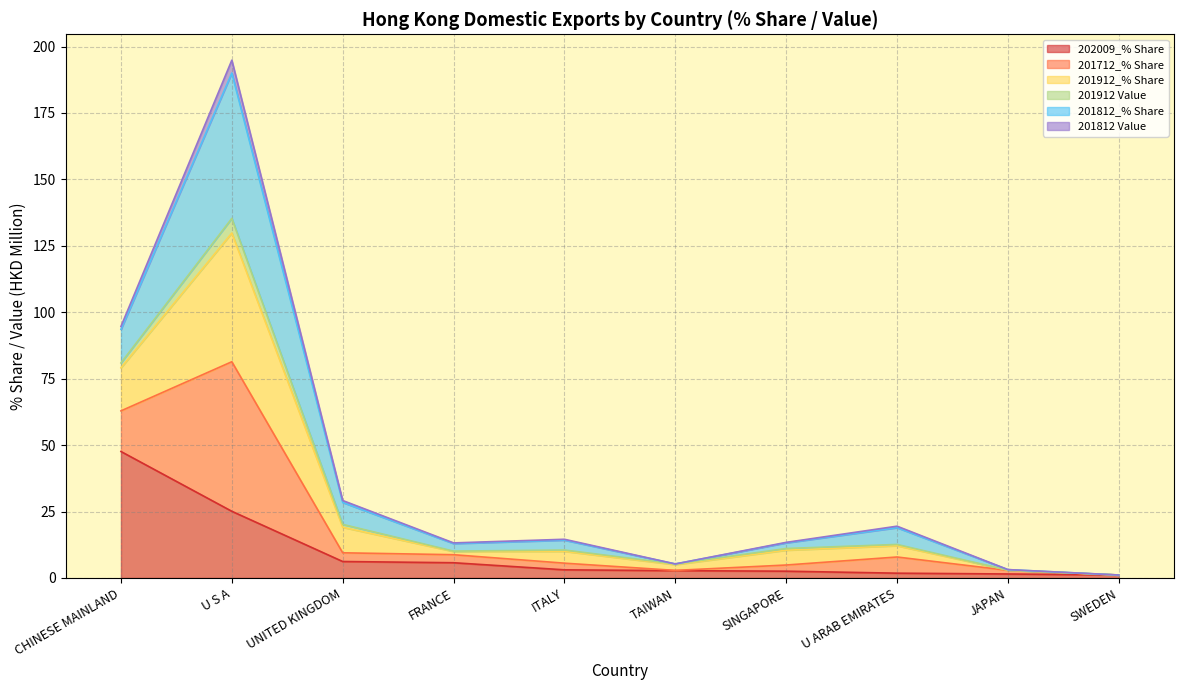

What are all the series names shown in the legend?

202009_% Share, 201712_% Share, 201912_% Share, 201912 Value, 201812_% Share, 201812 Value